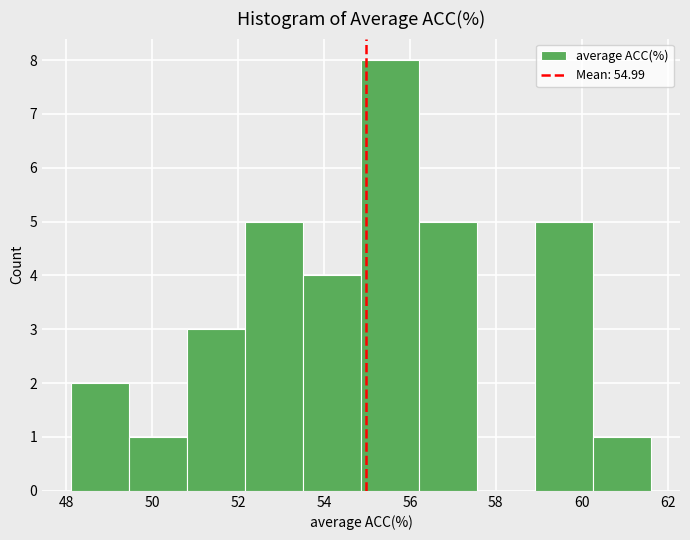

Reading left to right, transcribe this chart: for each bar, give the range it covers on the x-axis and its height. Neither the bar edges nor the heights are printed on the chart, so give them approximately, as read against the axes.

48.2 to 49.4: 2
49.4 to 50.8: 1
50.8 to 52.2: 3
52.2 to 53.6: 5
53.6 to 54.8: 4
54.8 to 56.2: 8
56.2 to 57.6: 5
57.6 to 59.0: 0
59.0 to 60.2: 5
60.2 to 61.6: 1